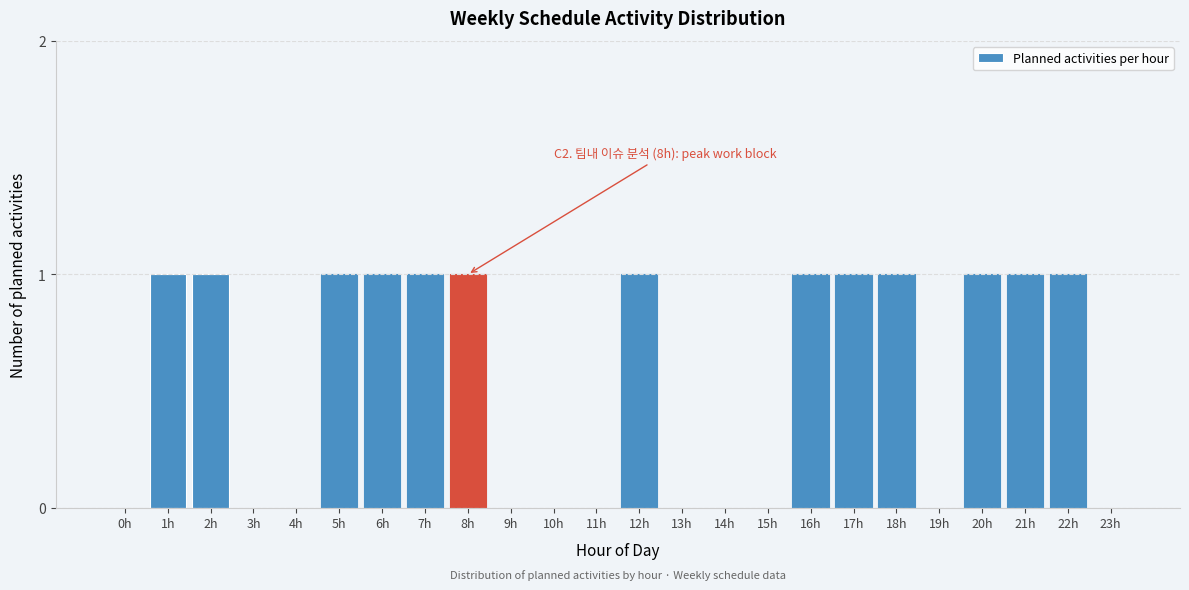

Reading left to right, what are all the values shown in this chart?

0h=0	1h=1	2h=1	3h=0	4h=0	5h=1	6h=1	7h=1	8h=1	9h=0	10h=0	11h=0	12h=1	13h=0	14h=0	15h=0	16h=1	17h=1	18h=1	19h=0	20h=1	21h=1	22h=1	23h=0